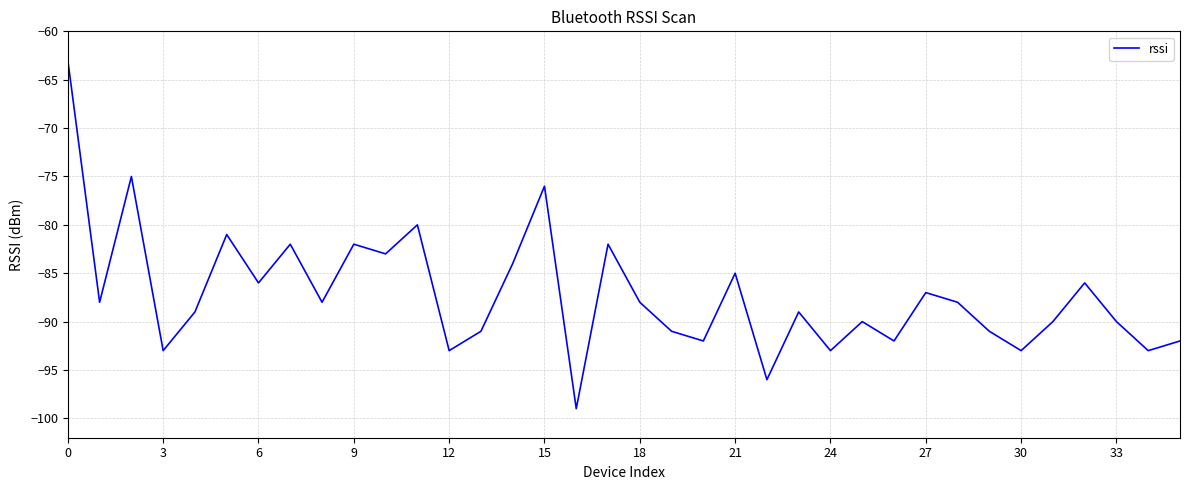

What is the minimum value shown in the chart?

-99